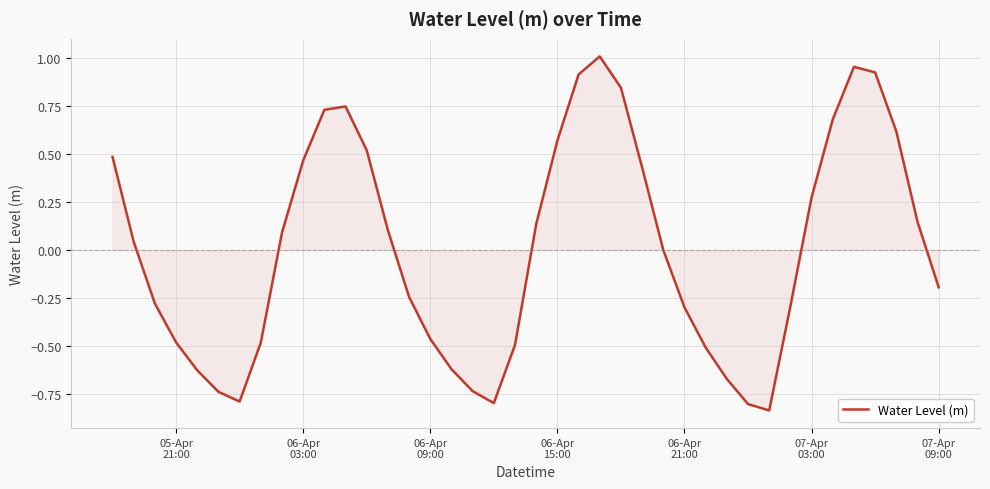

How many lines are shown in the chart?

1